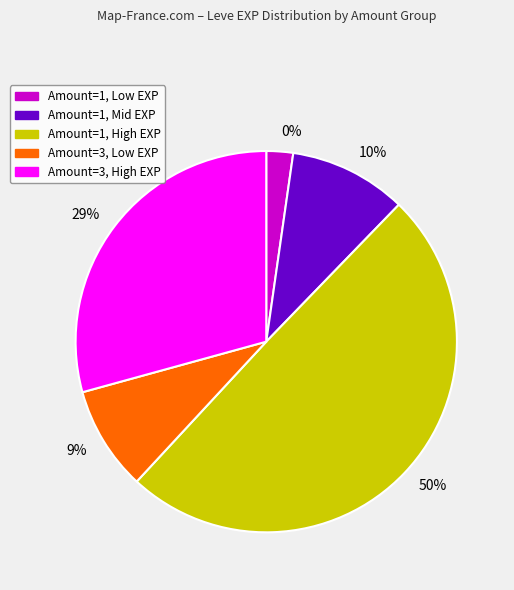

The 1 slice represents 0% of the pie. True or false?

True